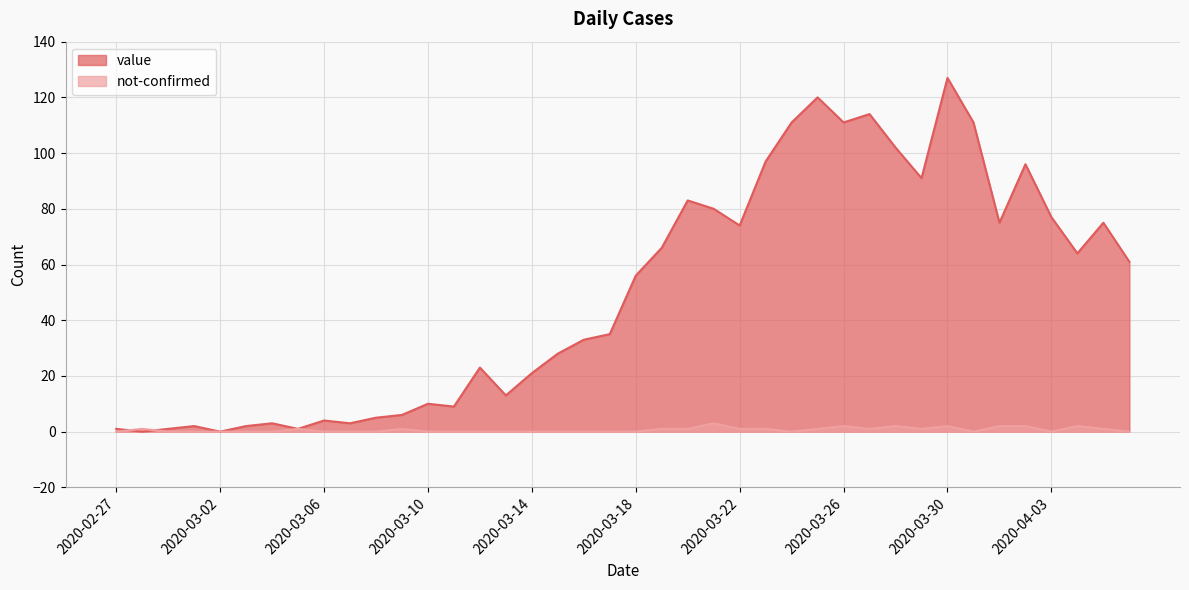

How many values in the value series are below 56?

20